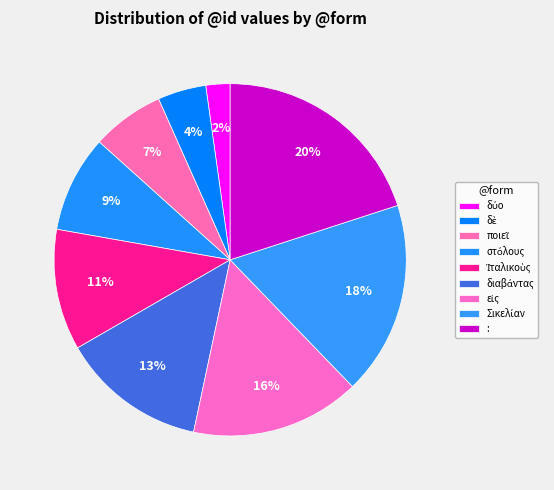

Does στόλους represent more than half of the total?

No